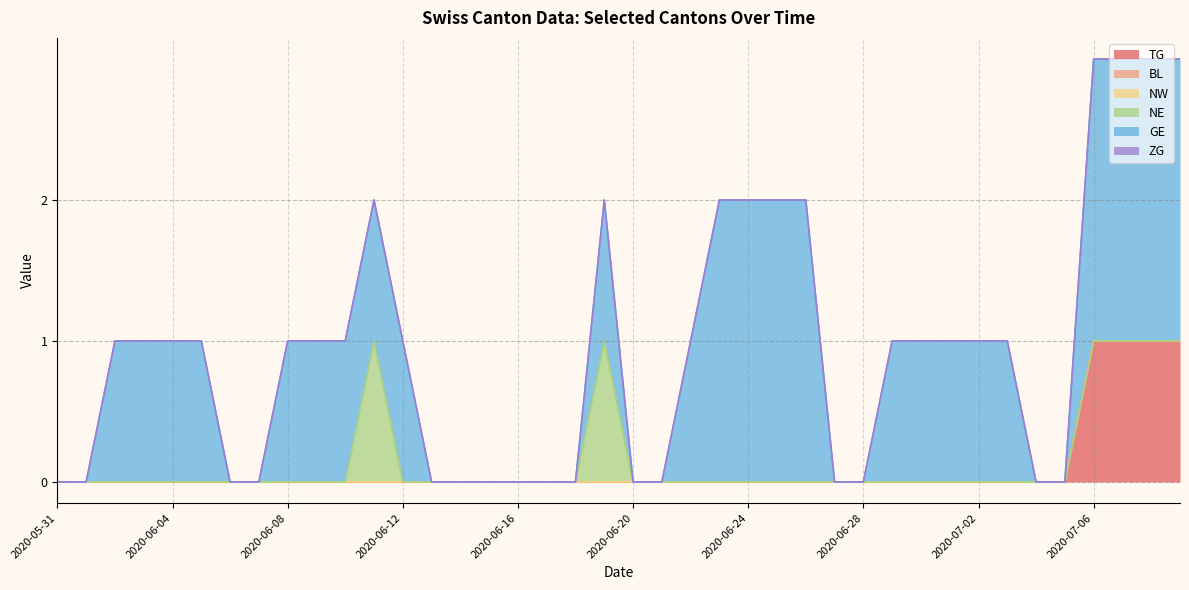

True or false: GE and TG cross at least once.

False